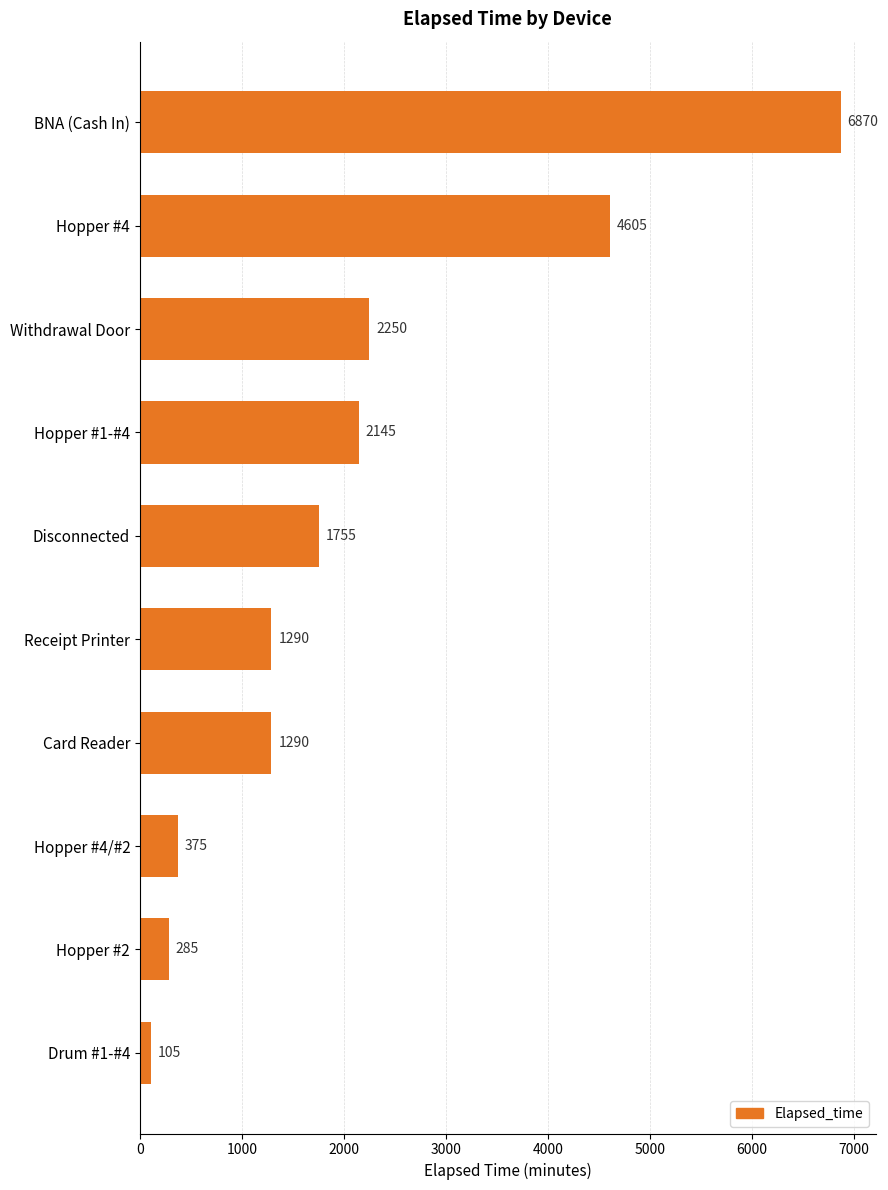

What is the minimum value shown in the chart?

105